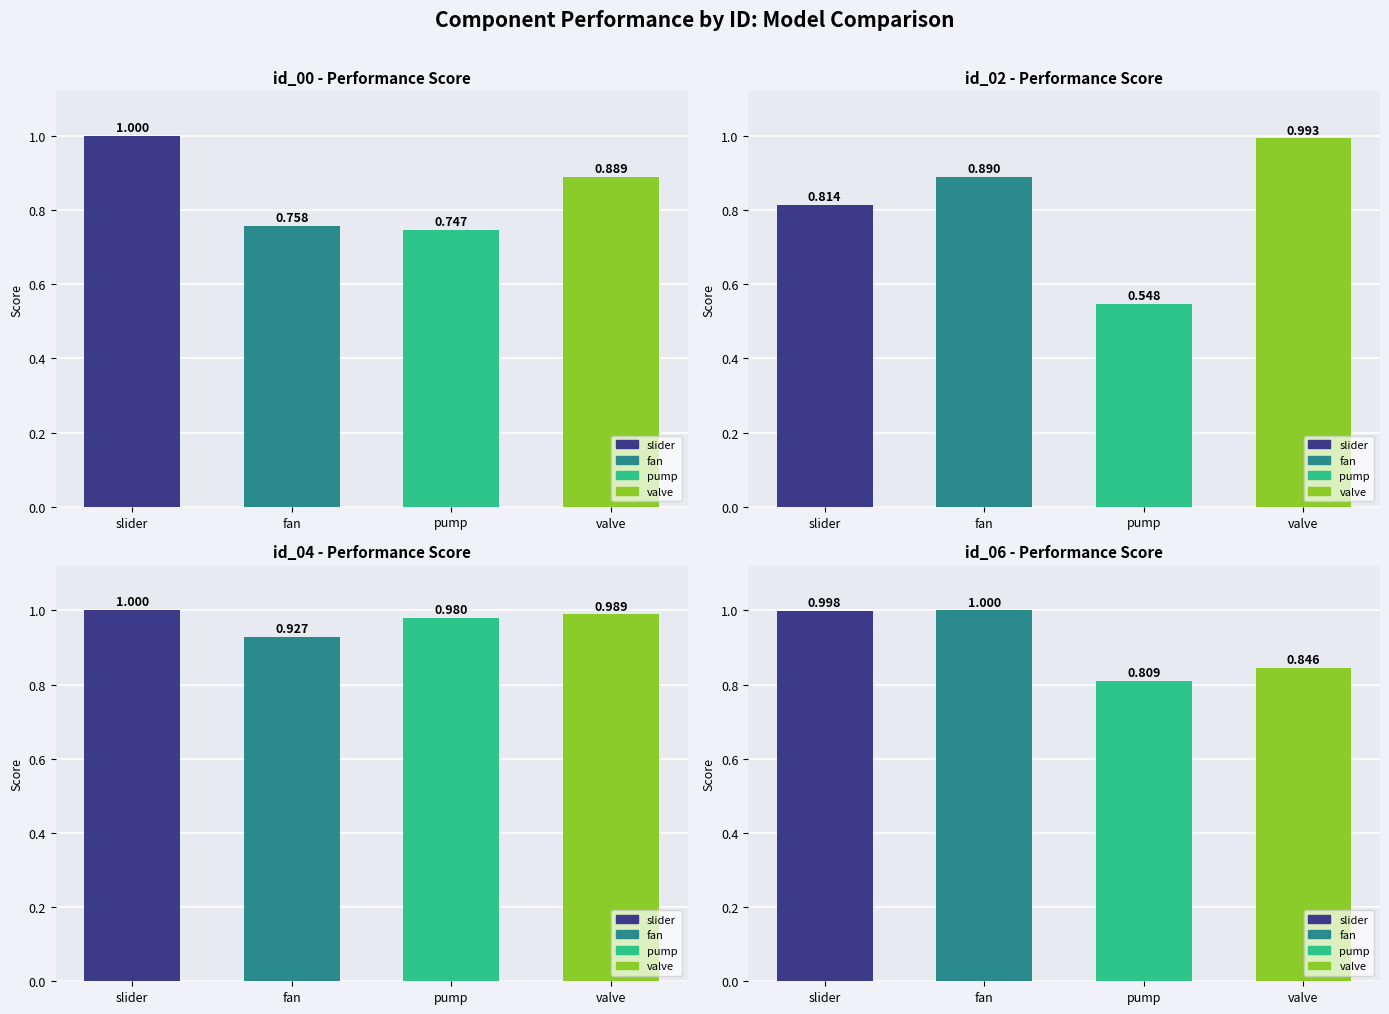

The id_02 series shows 0.9 at fan. True or false?

True